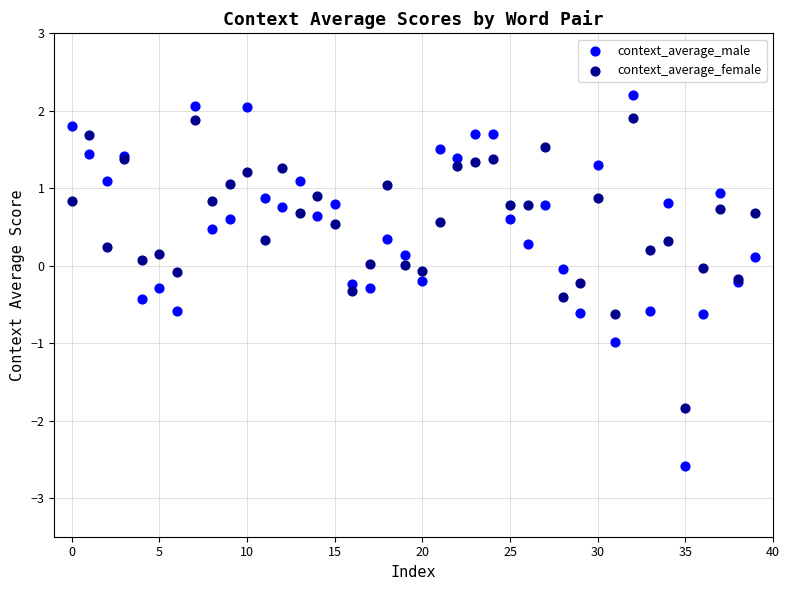

What are all the series names shown in the legend?

context_average_male, context_average_female